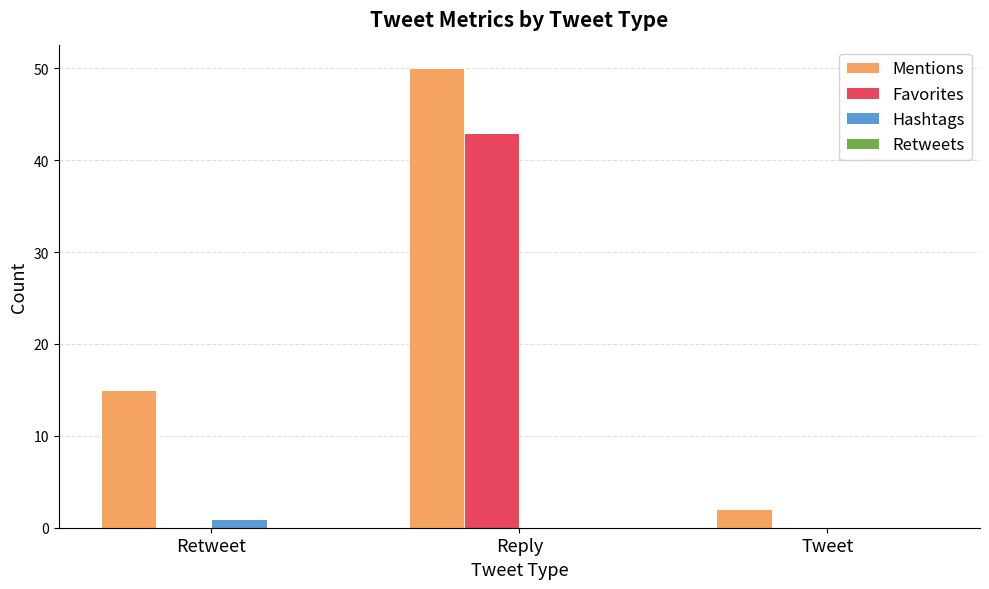

How many groups of bars are there?

3